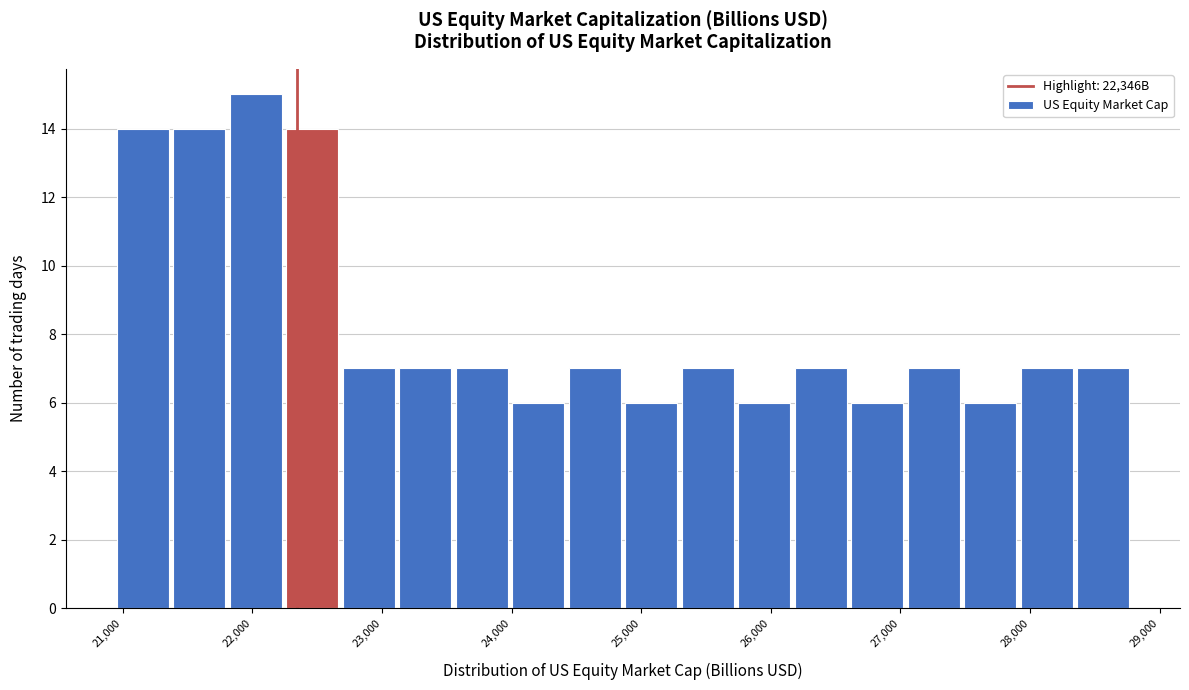

Which range on the x-axis has the tallest bar?

21800 to 22300